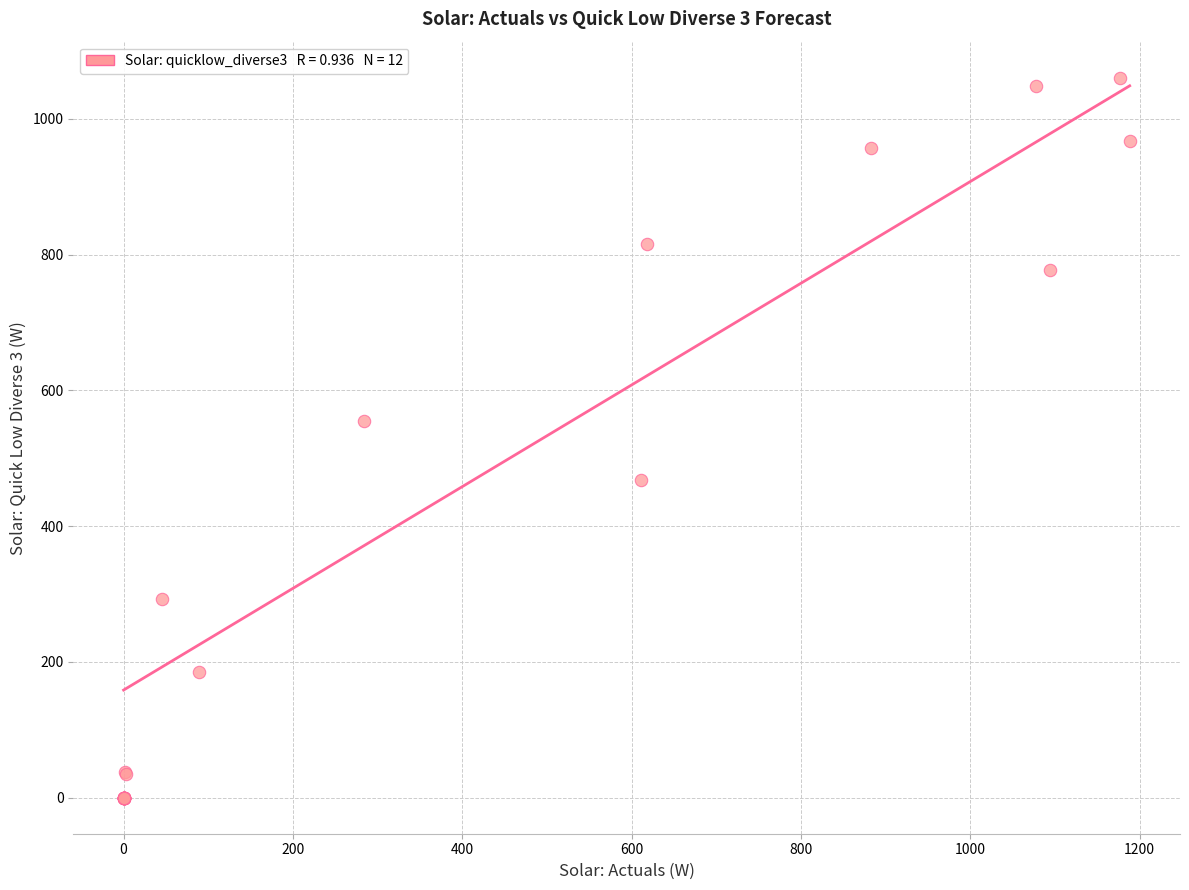

What Y value in the scatter plot is closest to 530?

554.8